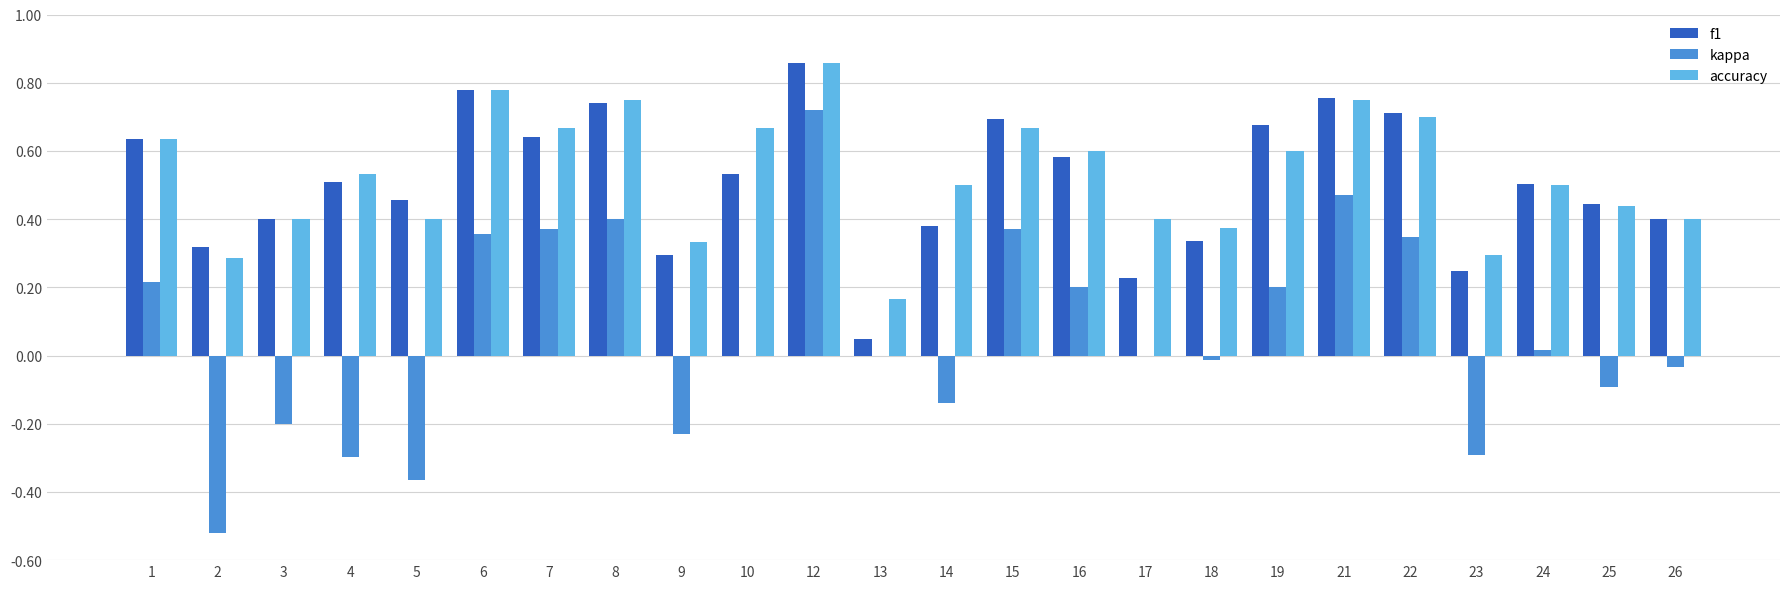

At which category is the sum across all series the highest?

12